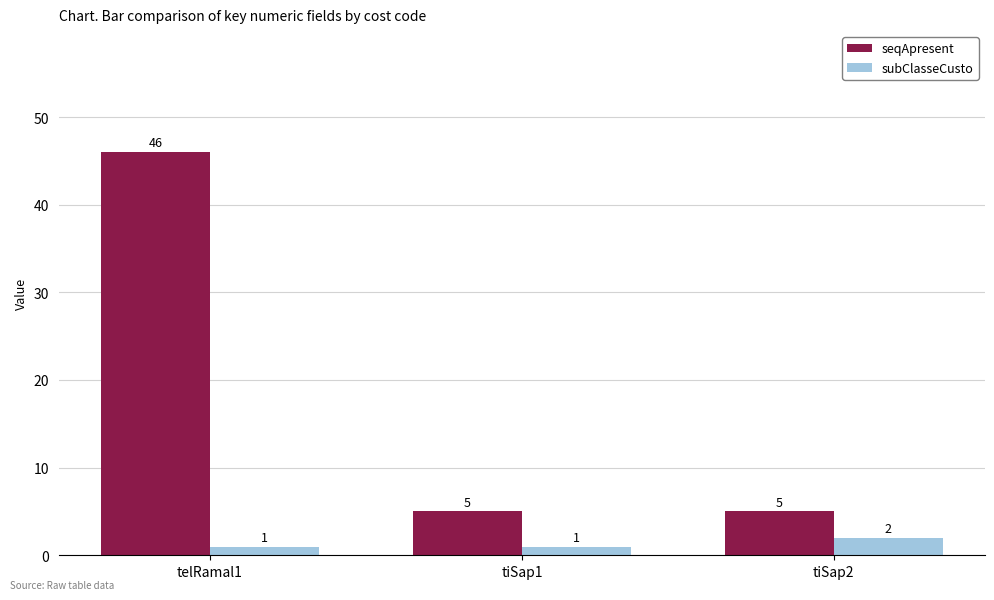

True or false: seqApresent has a value of 2 at tiSap2.

False